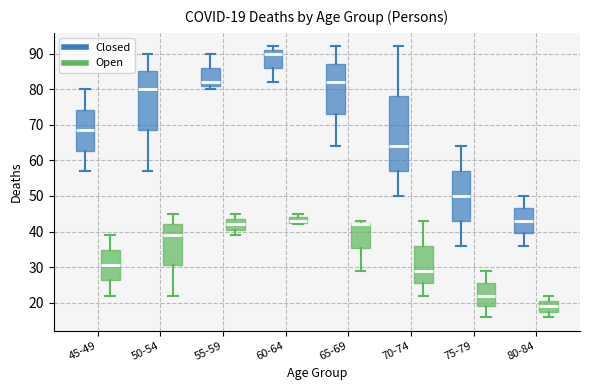

Which box's median line is the highest?

60-64 (Closed)